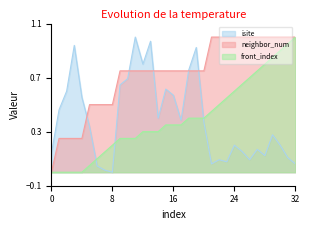

How many times do neighbor_num and isite cross each other?

5